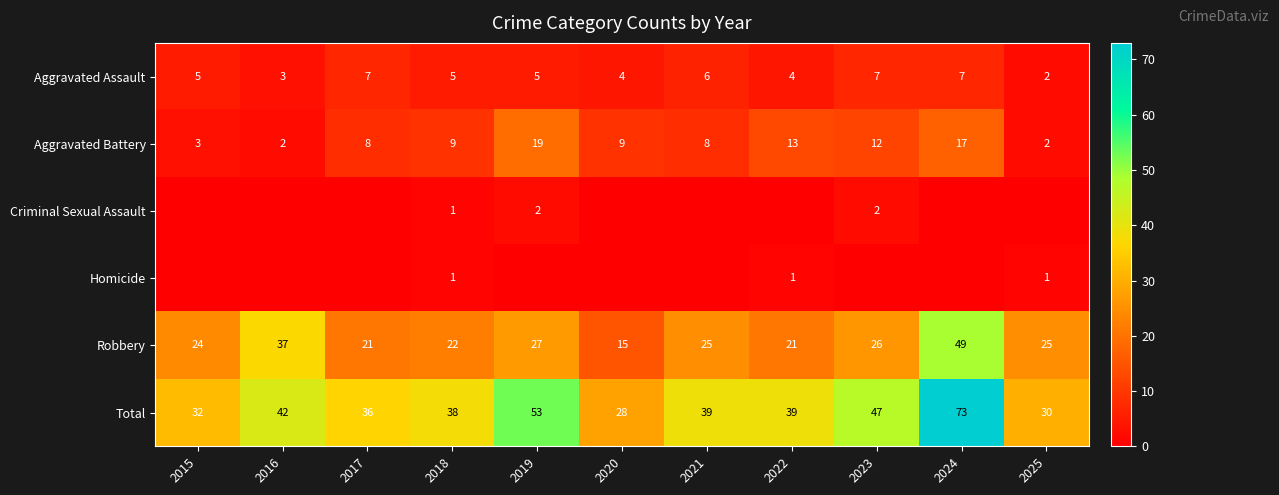

What is the spread (max minus min) of values at 2018?

37